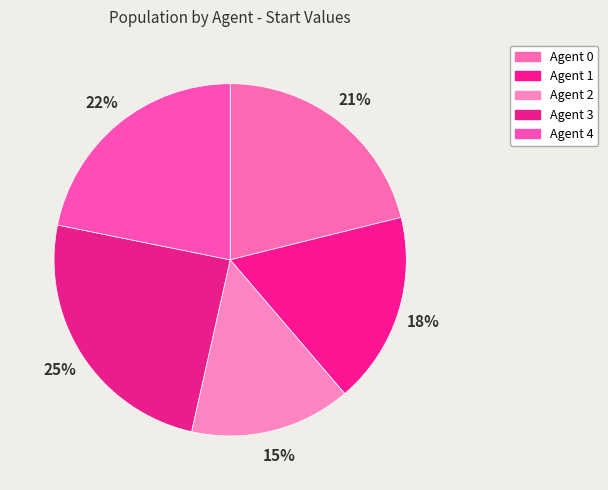

How many slices are in this pie chart?

5